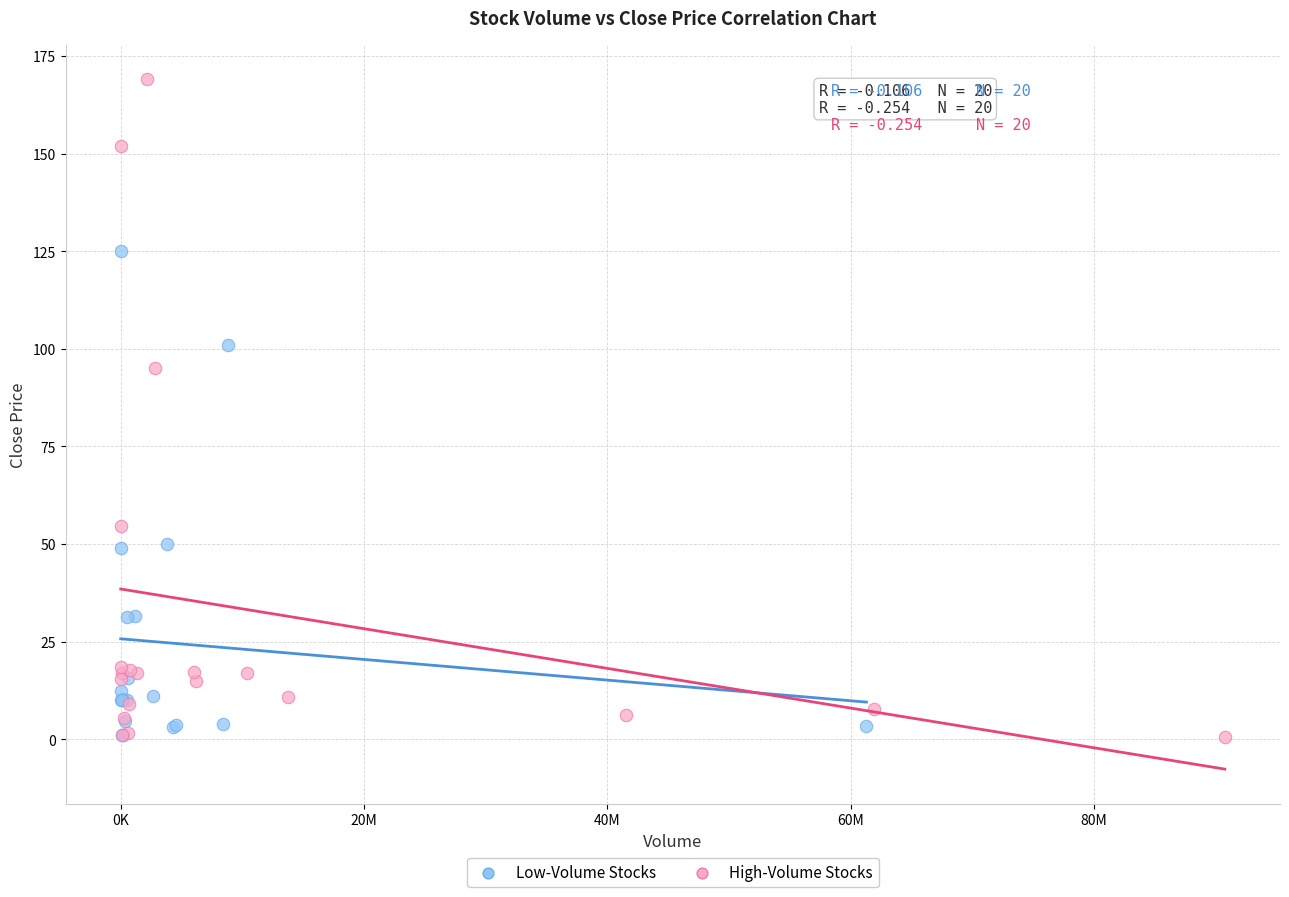

Which series has the largest Y range (max minus min)?

High-Volume Stocks